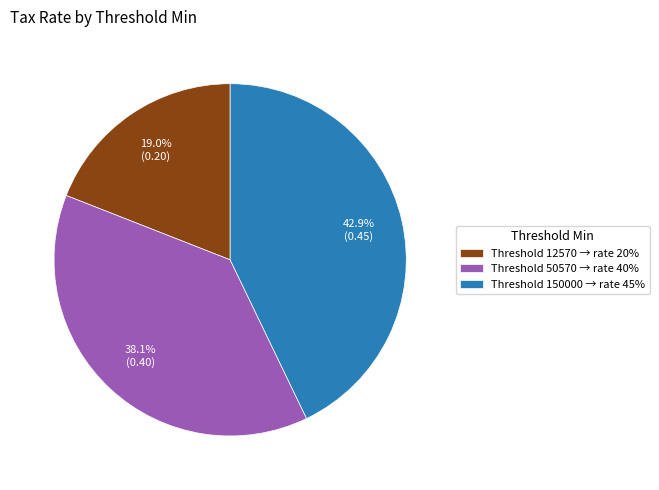

How many slices are in this pie chart?

3